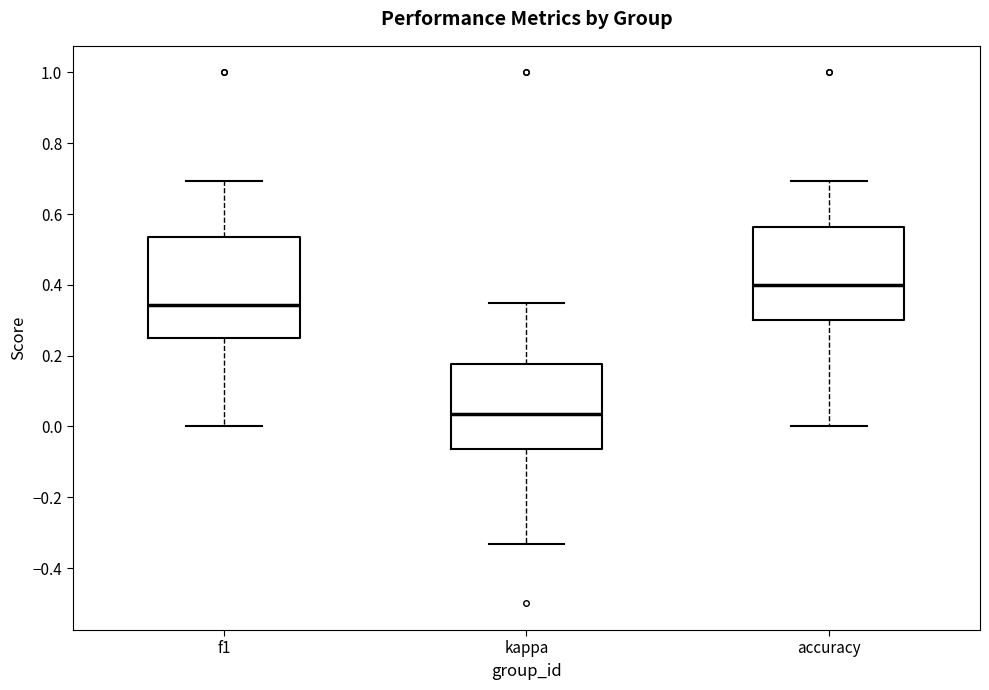

Which box is the tallest, from its lower edge to its upper edge?

f1